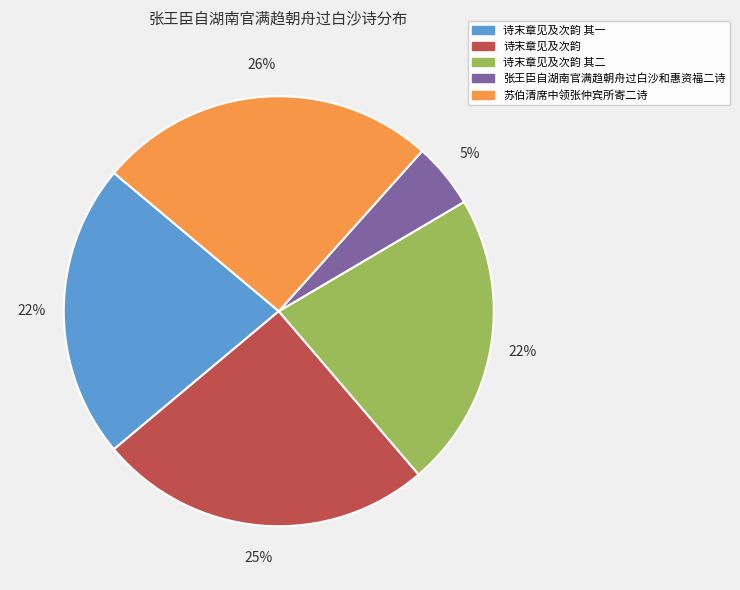

To the nearest percent, what is the average slice percentage?

20%